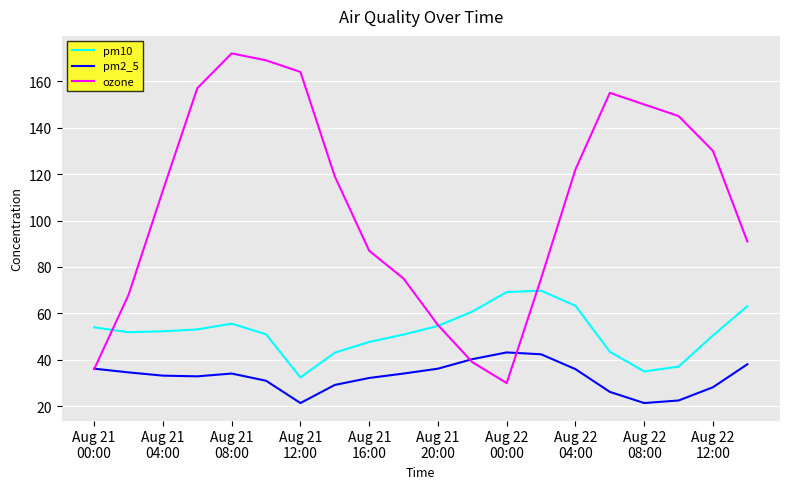

True or false: pm10 and pm2_5 cross at least once.

False